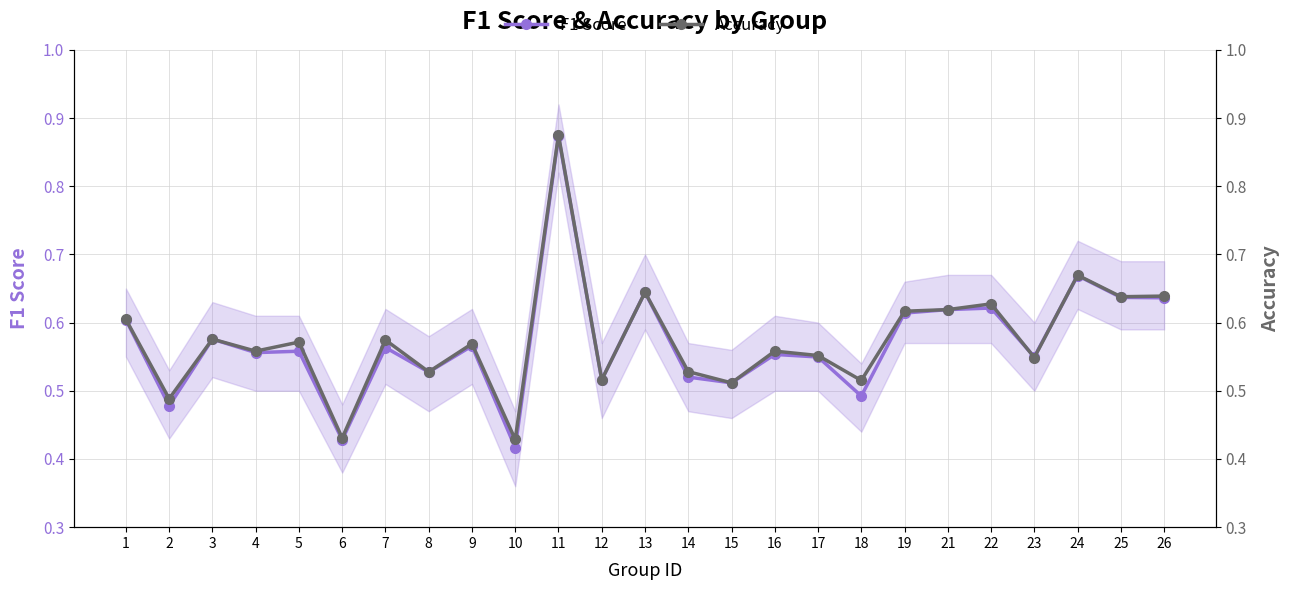

Where do Accuracy and F1 Score first cross each other?

22 and 23